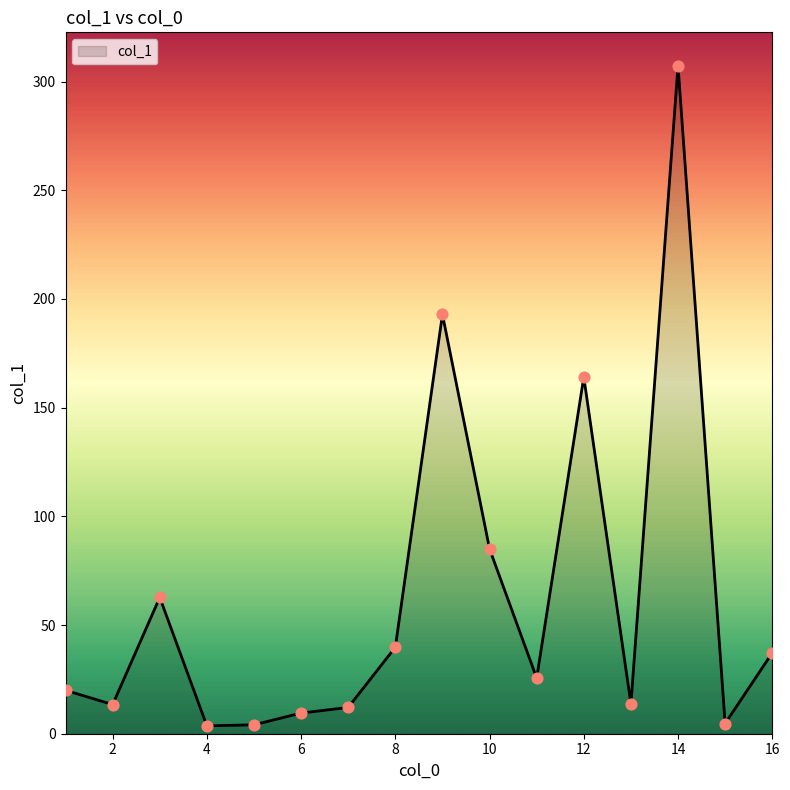

What is the maximum value shown in the chart?

307.3